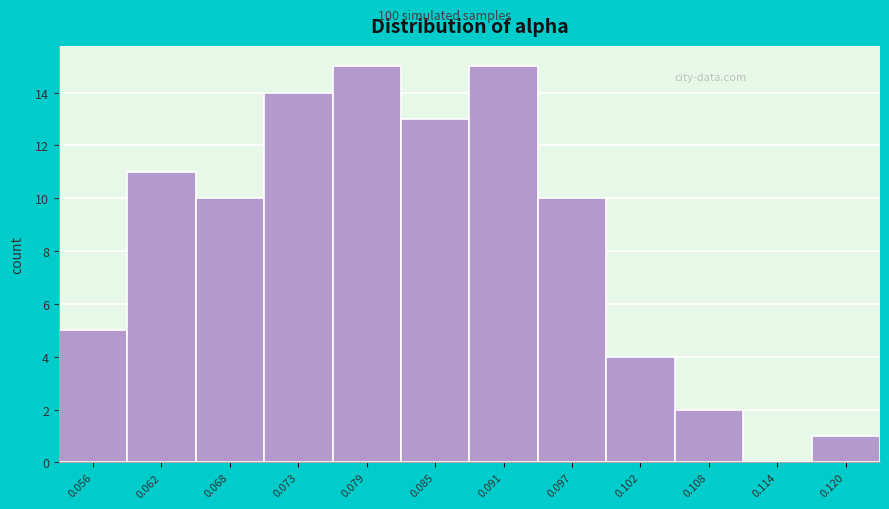

Reading left to right, transcribe all the data shown in this chart.

0.056=5	0.062=11	0.068=10	0.073=14	0.079=15	0.085=13	0.091=15	0.097=10	0.102=4	0.108=2	0.114=0	0.120=1